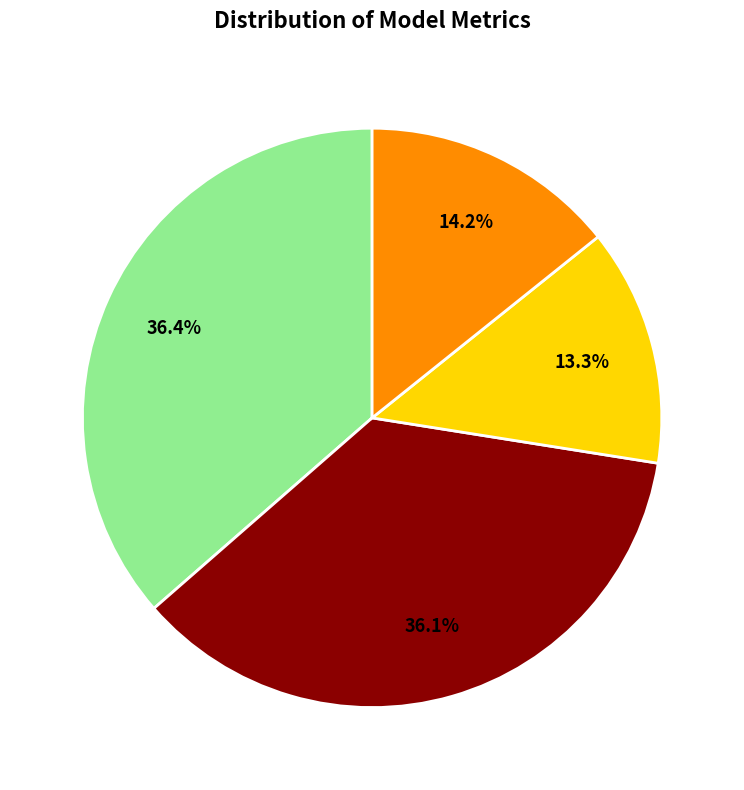

Is there any slice that represents more than half of the pie?

No